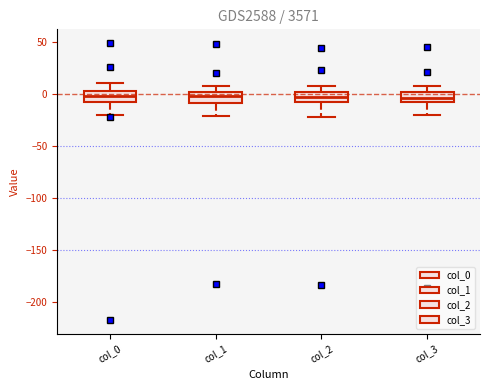

Reading left to right, read every box against the y-axis: the position of its median line, the range the box covers, and the ends of its whiskers. The values are not printed on the chart, so give them approximately, as read against the axis.

col_0: median 0, box -5 to 5, whiskers -20 to 10
col_1: median 0 (inside the box), box -10 to 0, whiskers -20 to 10
col_2: median -5, box -10 to 0, whiskers -20 to 10
col_3: median -5 (inside the box), box -5 to 5, whiskers -20 to 10